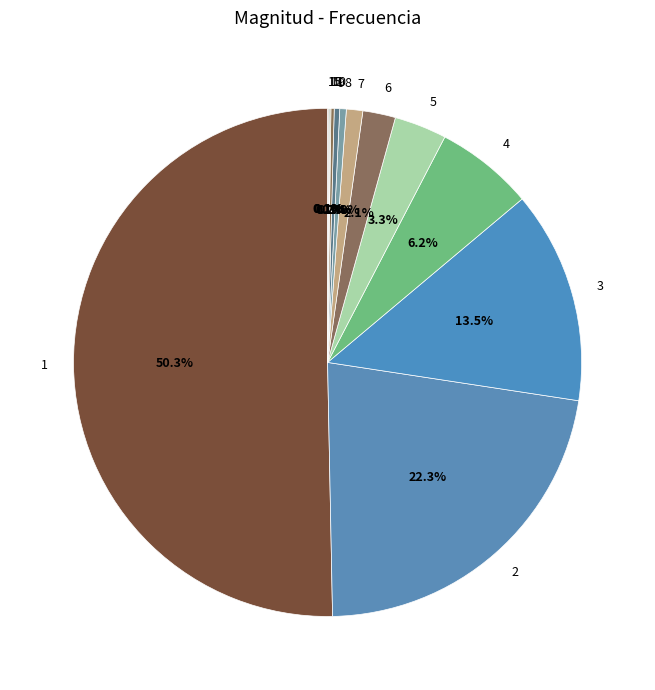

Which category accounts for the majority?

1